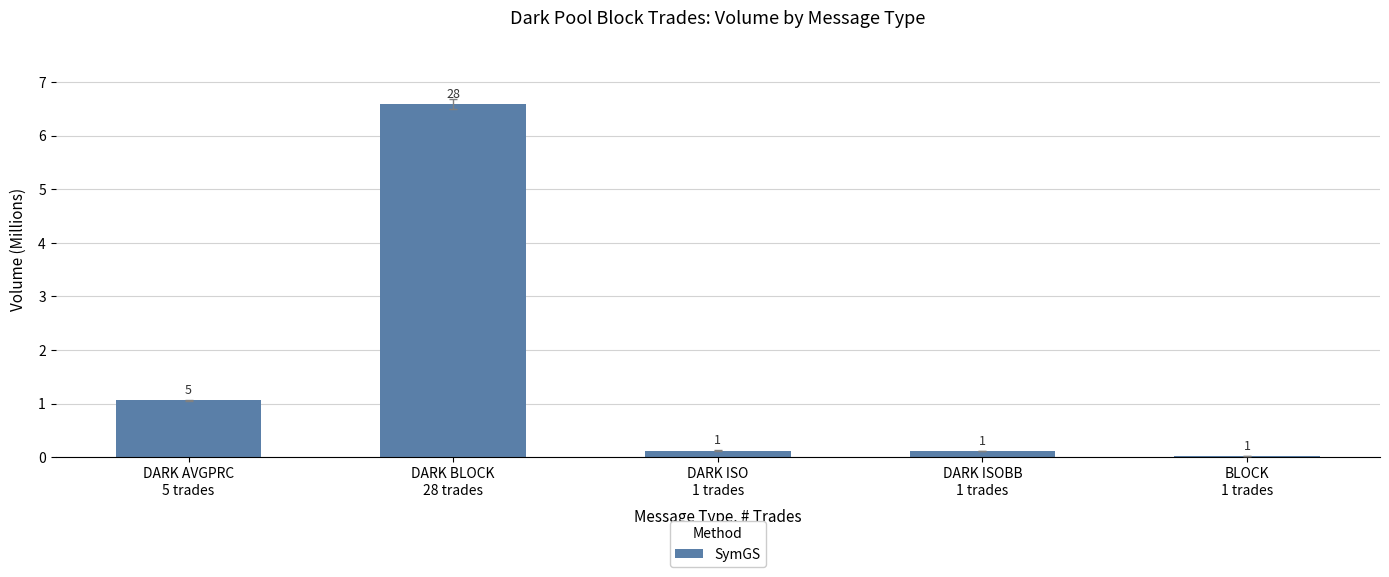

Between DARK BLOCK
28 trades and BLOCK
1 trades, which is larger?

DARK BLOCK
28 trades